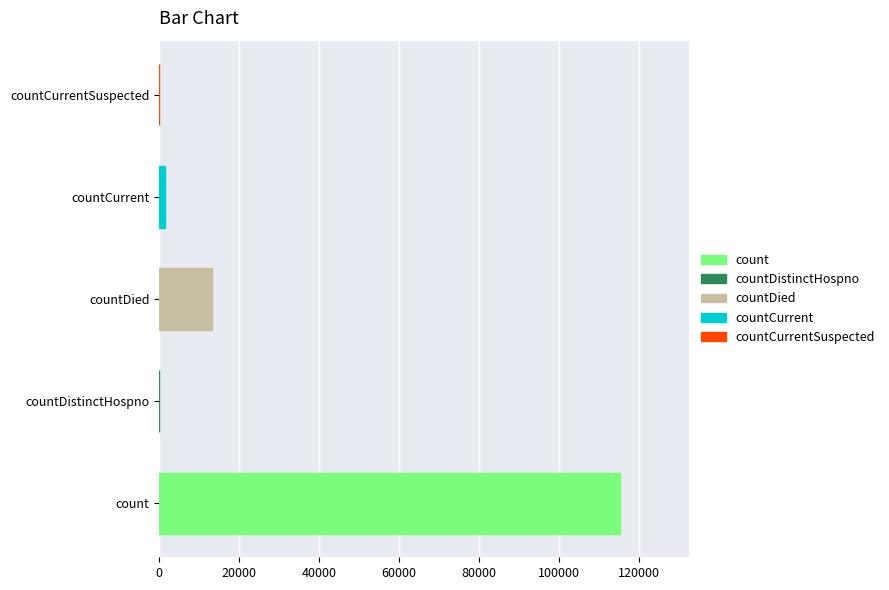

Which category has the highest value across all series?

count